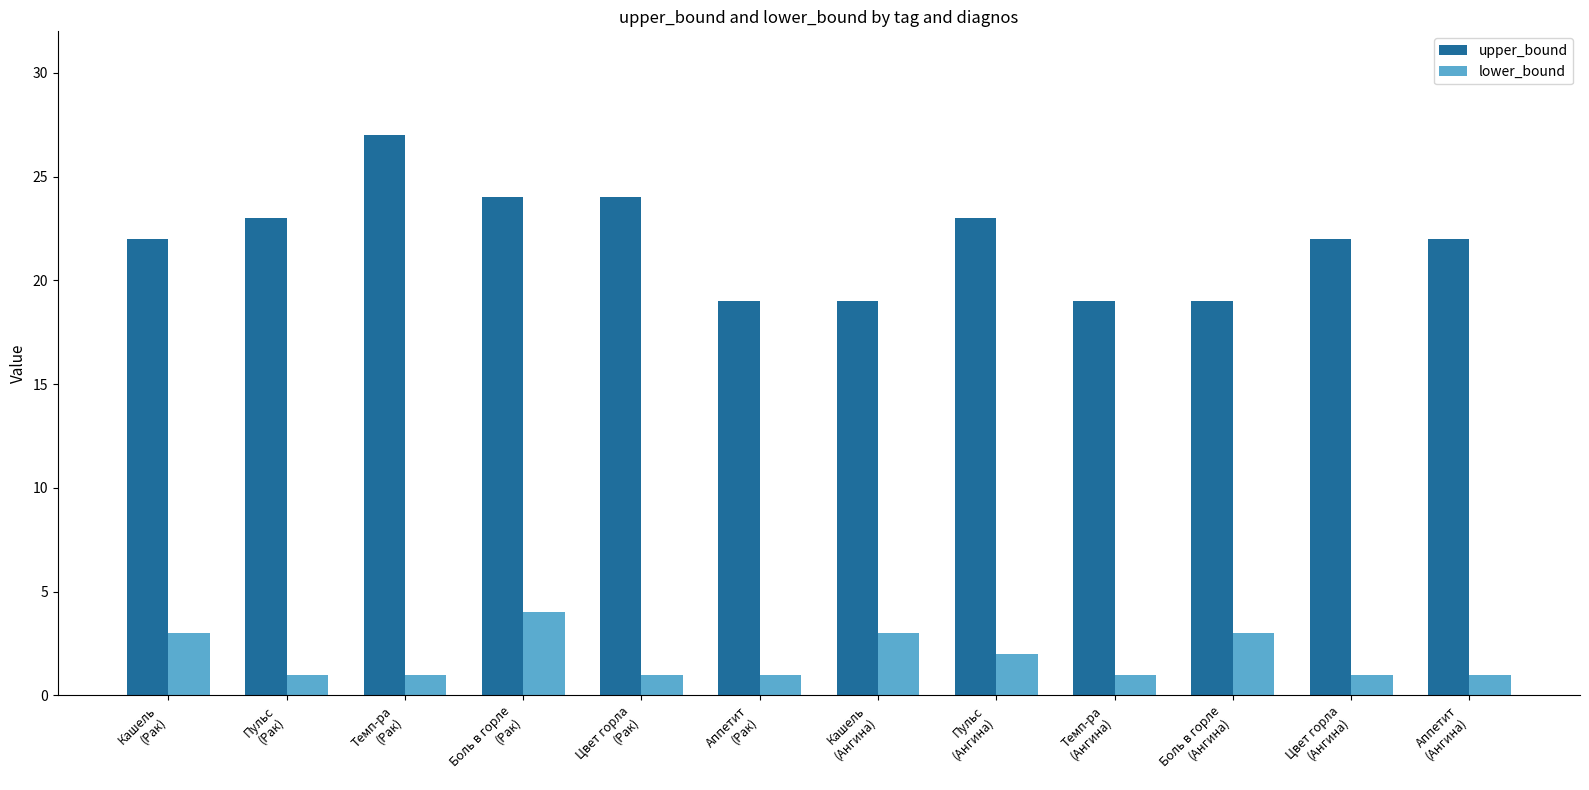

At Боль в горле
(Рак), list the series in order from largest to smallest.

upper_bound, lower_bound